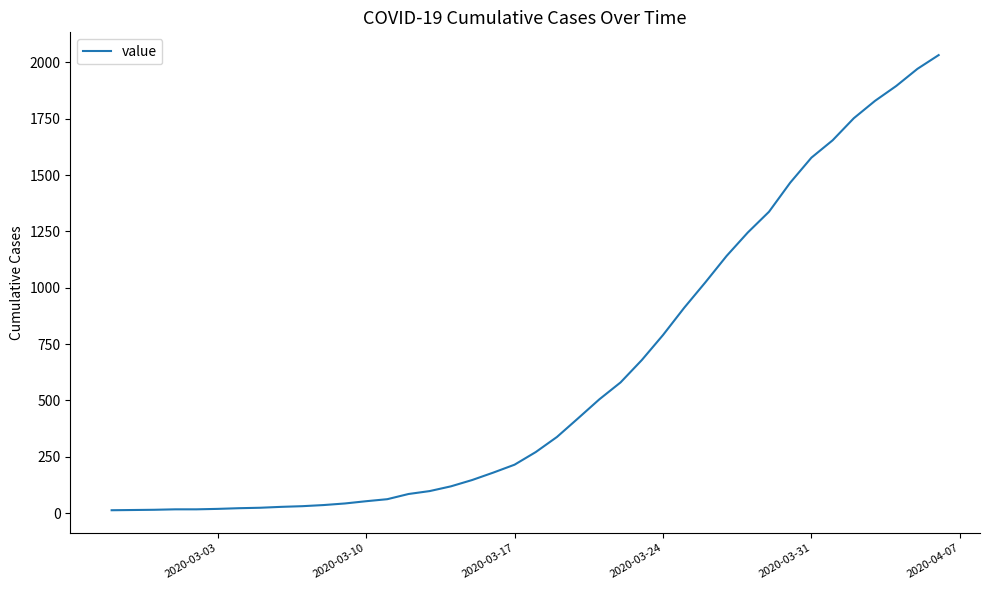

Does the chart display data point markers on the line(s)?

No